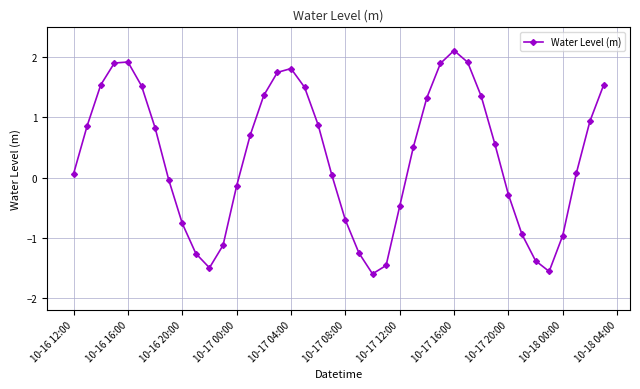

How many distinct data groups are displayed?

1